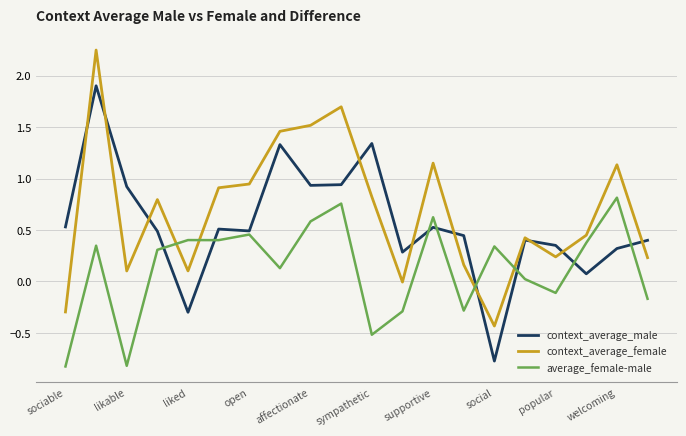

After their last crossing, which series has the higher values: context_average_male or average_female-male?

context_average_male